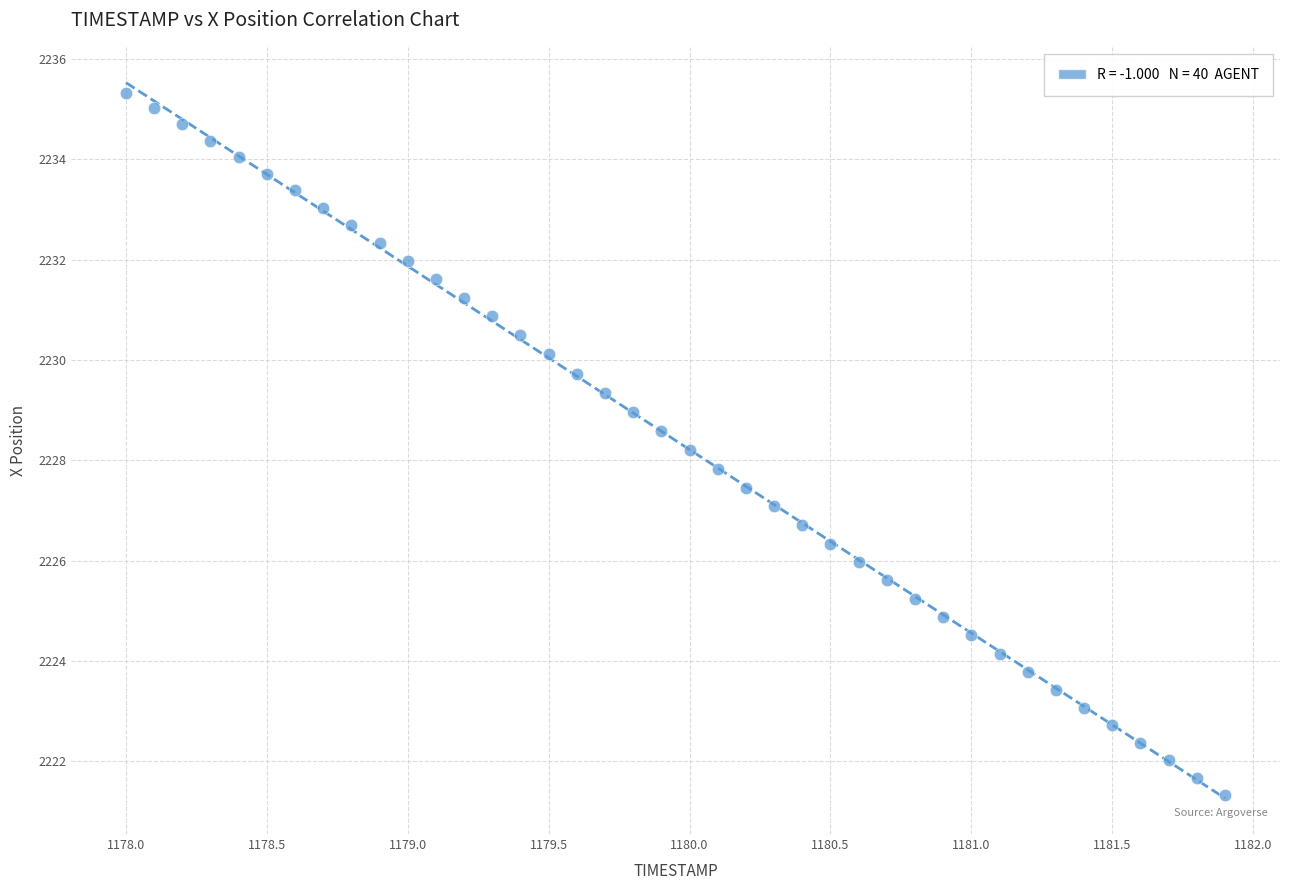

What is the range of X values (max minus min)?

3.9